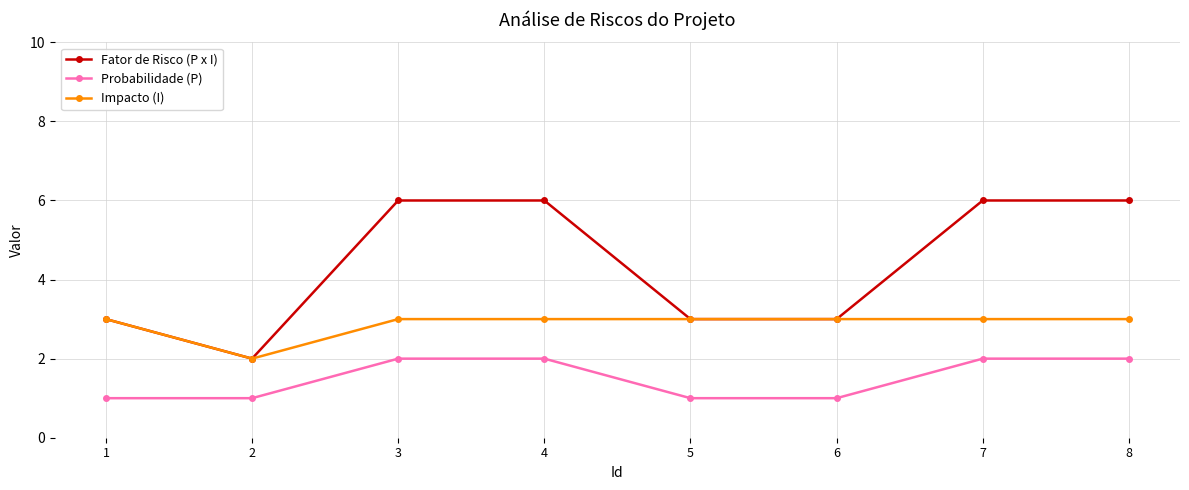

How many Impacto (I) values are between 3 and 4?

7